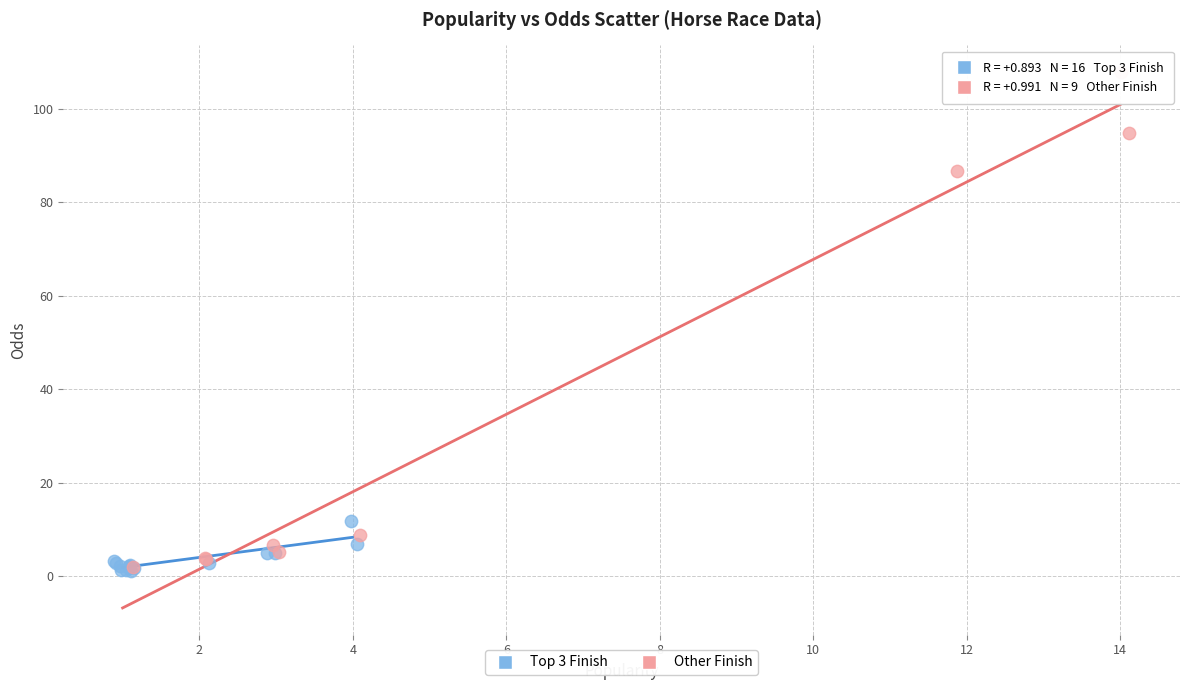

Which series has the largest Y range (max minus min)?

Other Finish